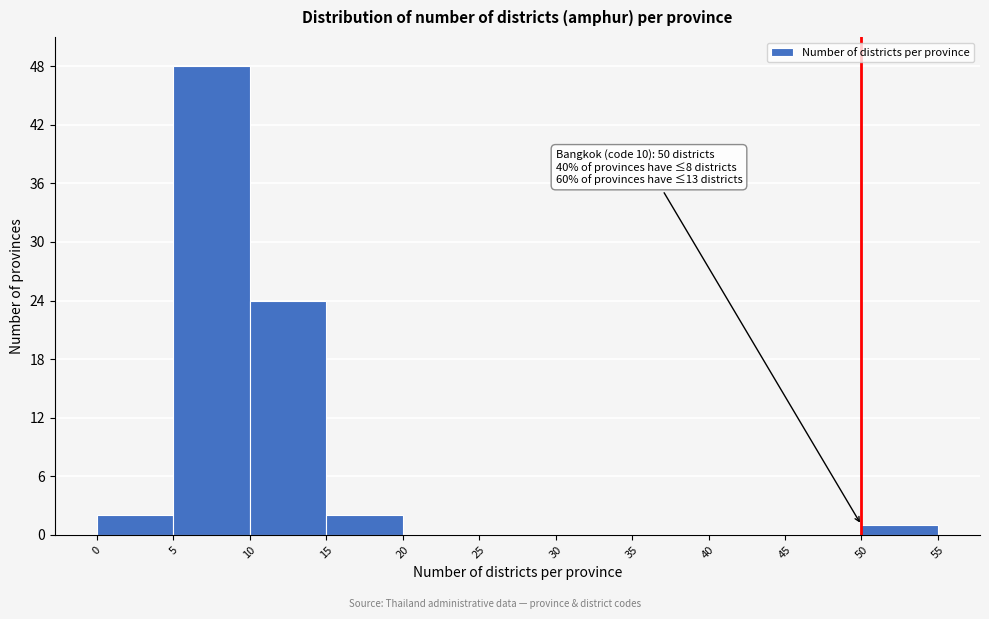

Over which range of the x-axis is the bar tallest?

5 to 10